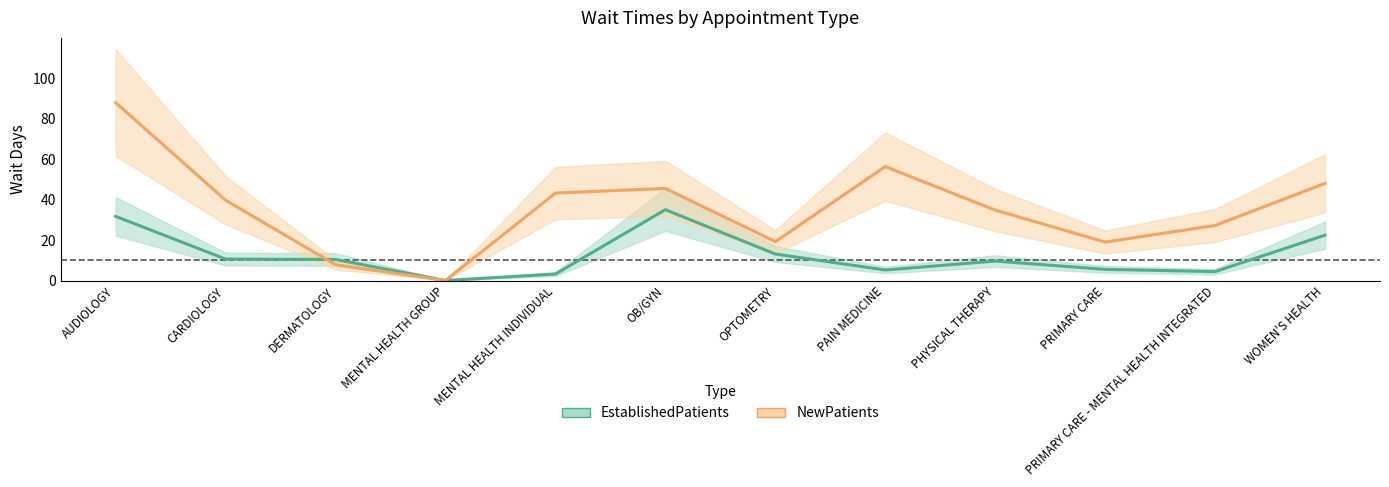

How many categories are shown in the chart?

12